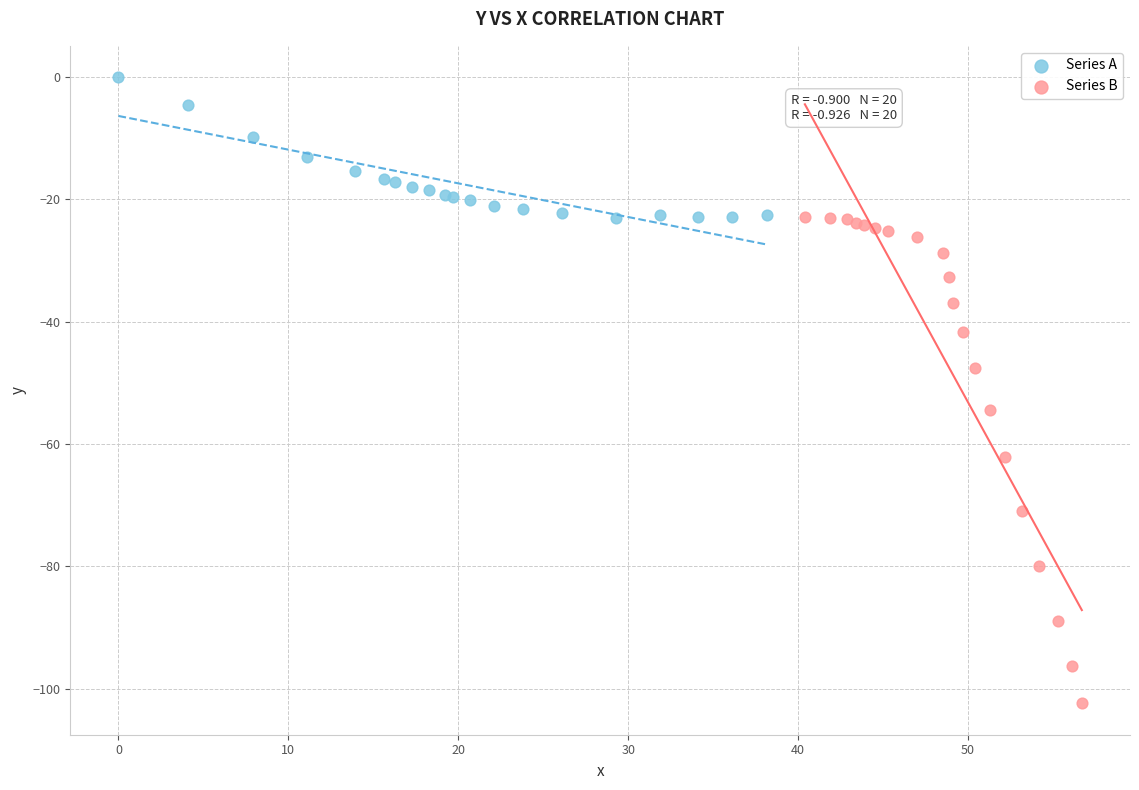

Which series has the largest Y range (max minus min)?

Series B